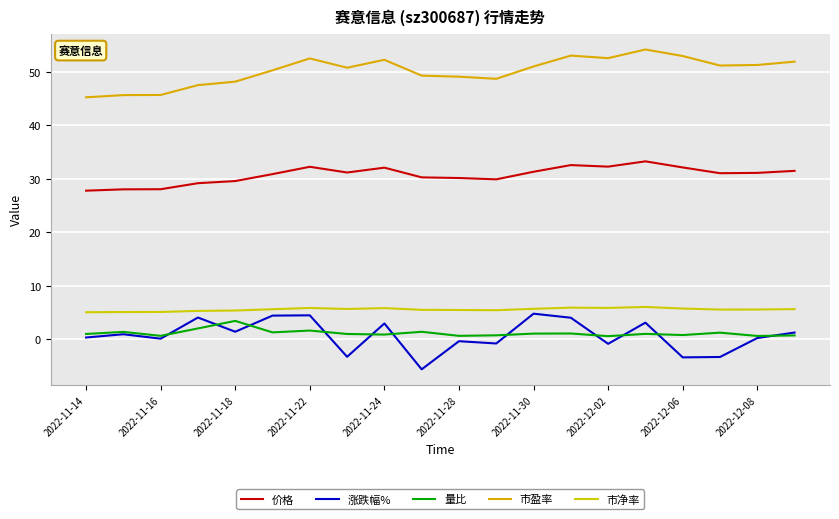

What are all the series names shown in the legend?

价格, 涨跌幅%, 量比, 市盈率, 市净率